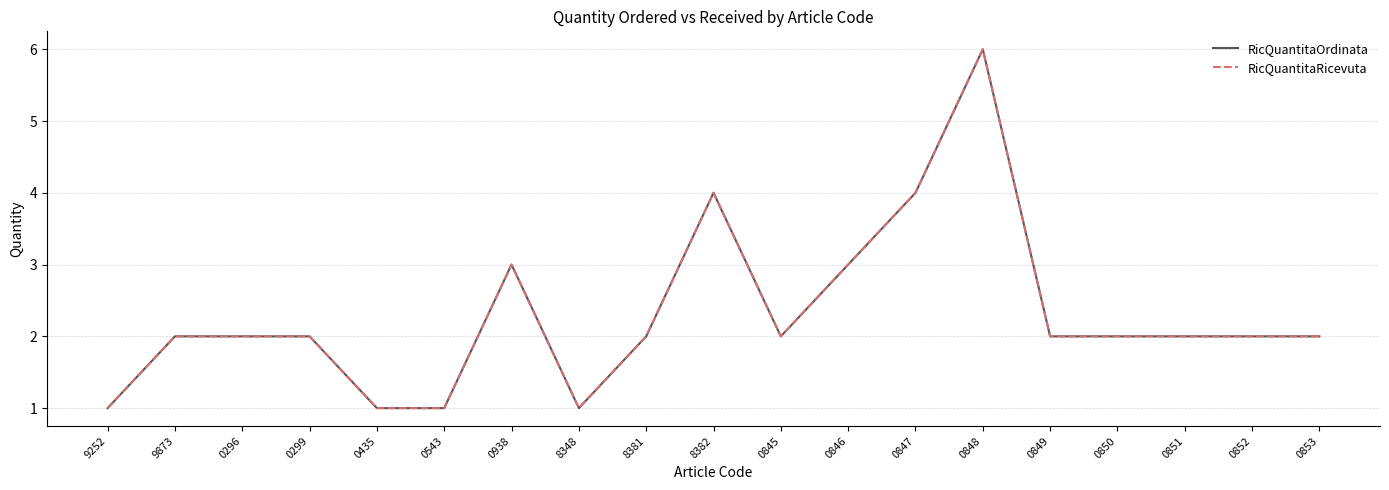

List the labels in order of RicQuantitaOrdinata value, largest first.

0848, 8382, 0847, 0938, 0846, 9873, 0296, 0299, 8381, 0845, 0849, 0850, 0851, 0852, 0853, 9252, 0435, 0543, 8348